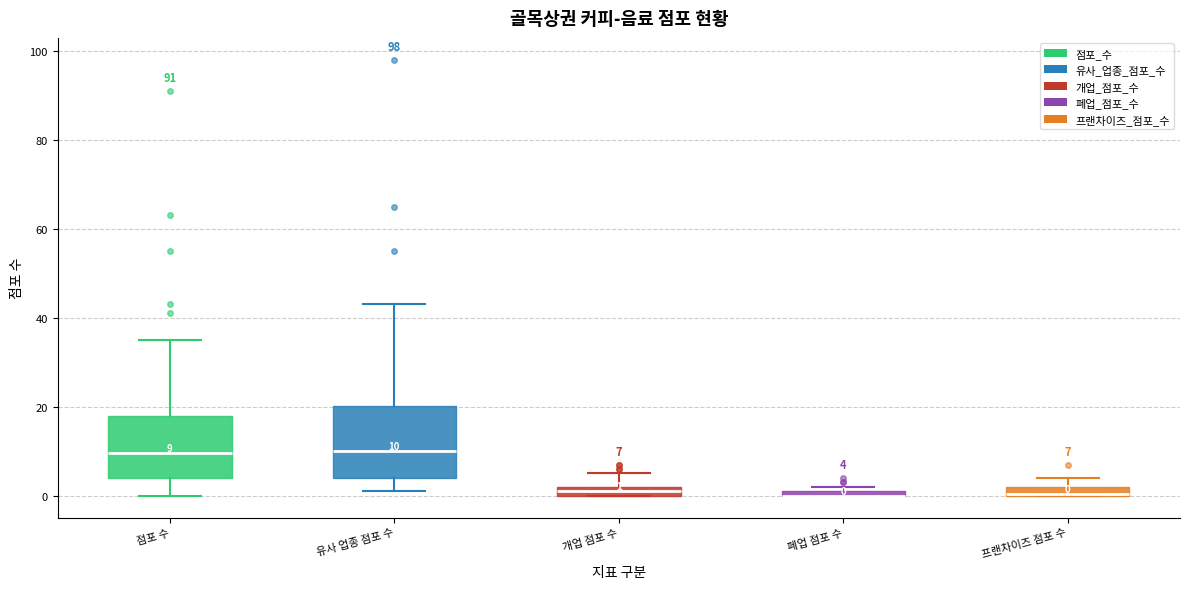

Which box is the tallest, from its lower edge to its upper edge?

유사 업종 점포 수